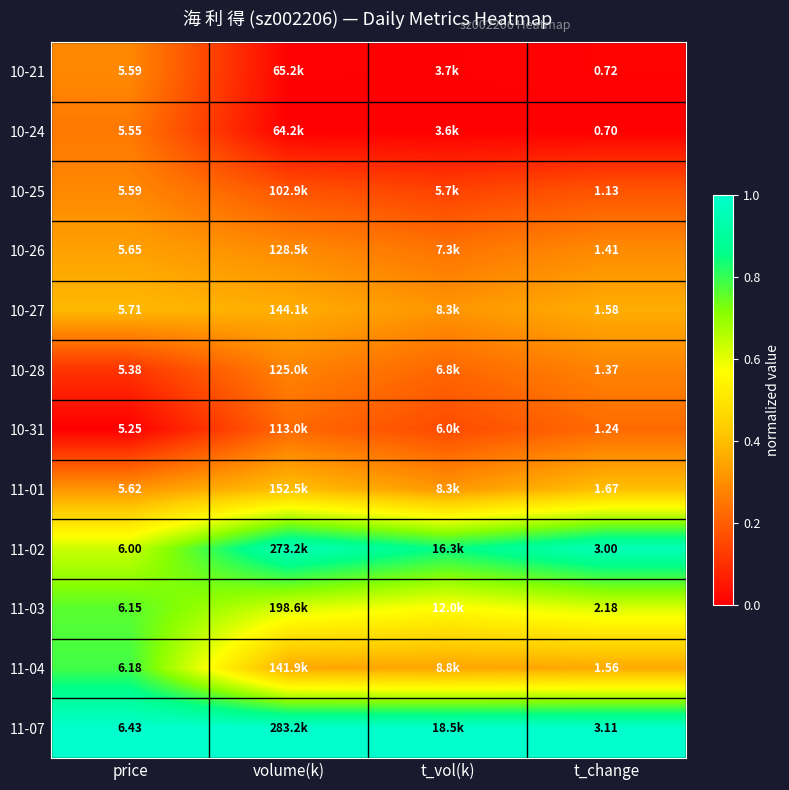

How many series are shown in this chart?

12